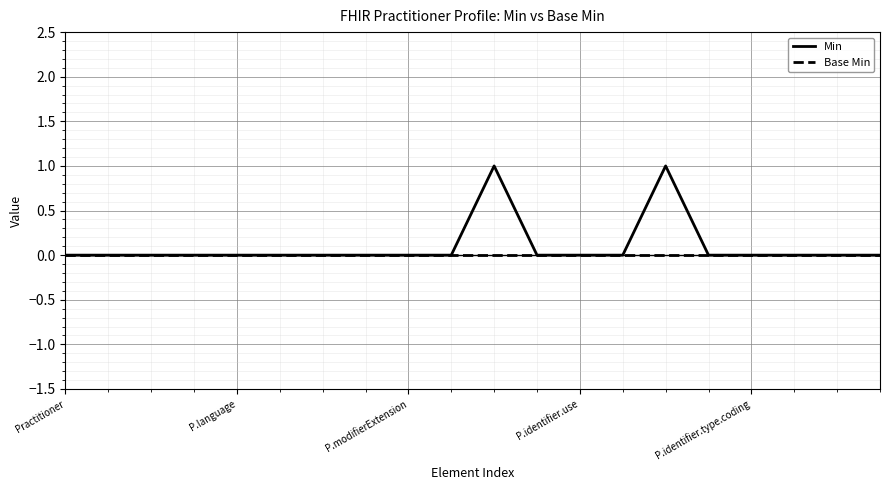

Reading left to right, list all the values displayed in this chart.

Min: 0	0	0	0	0	0	0	0	0	0	1	0	0	0	1	0	0	0	0	0
Base Min: 0	0	0	0	0	0	0	0	0	0	0	0	0	0	0	0	0	0	0	0